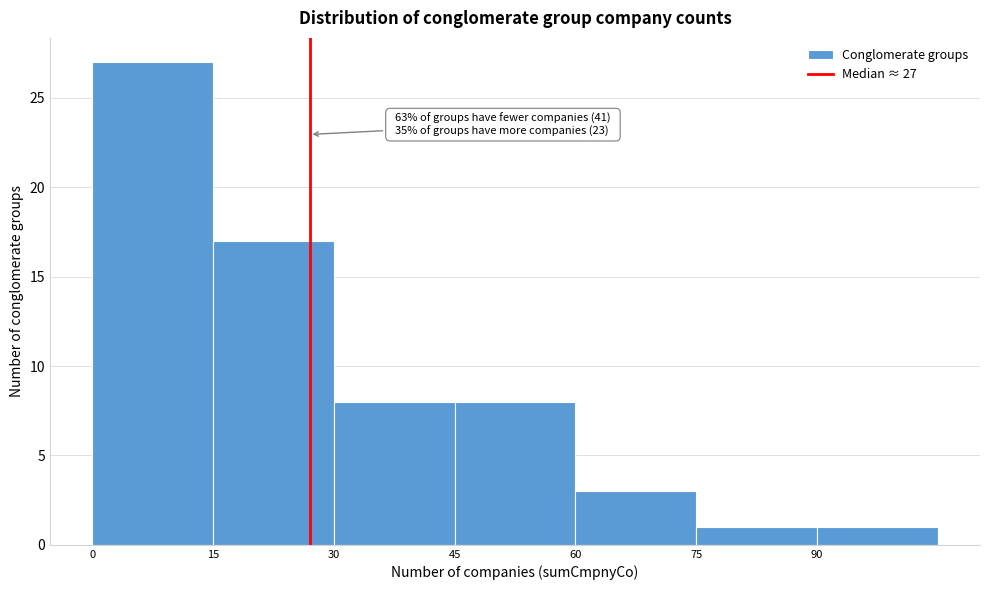

Which range on the x-axis has the tallest bar?

0 to 15